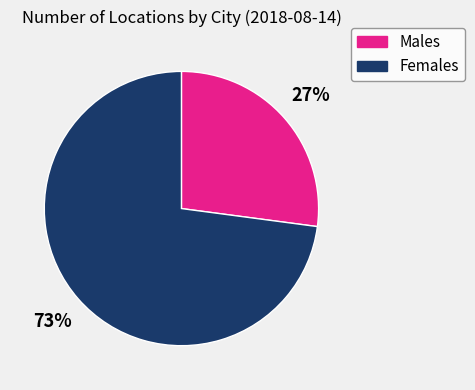

To the nearest percent, what is the average slice percentage?

50%